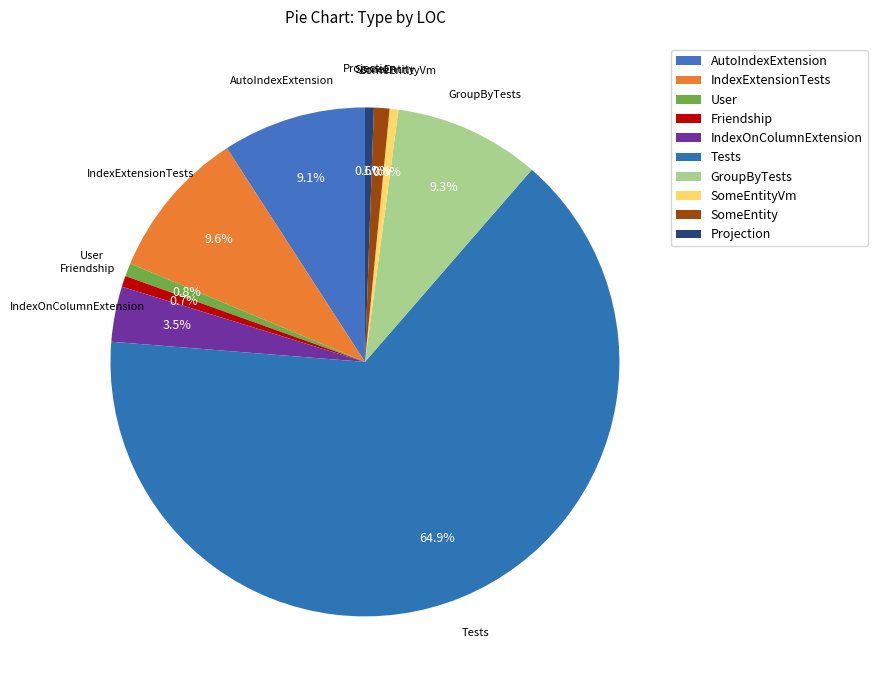

To the nearest percent, what is the difference between the SomeEntityVm and IndexExtensionTests slice percentages?

9%